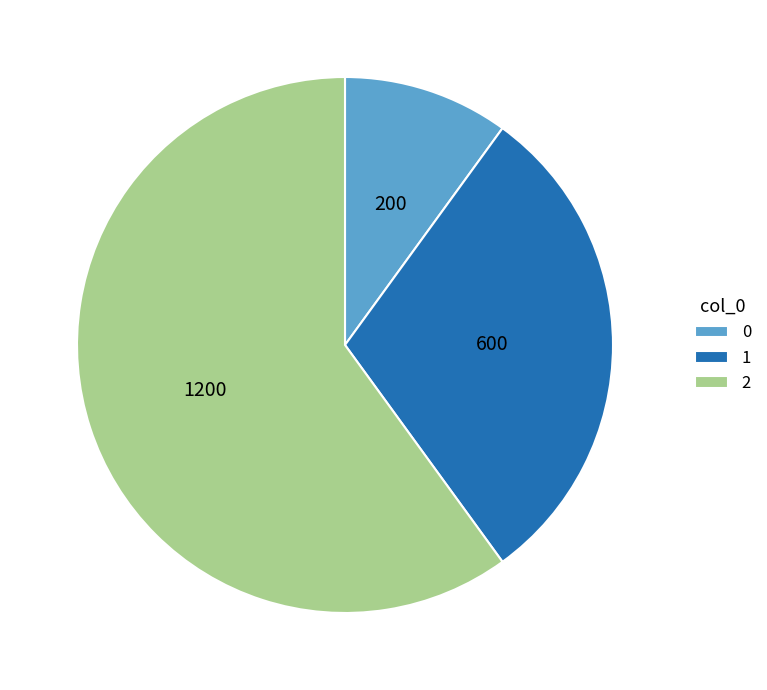

Combined, do 0 and 1 account for over 50%?

No